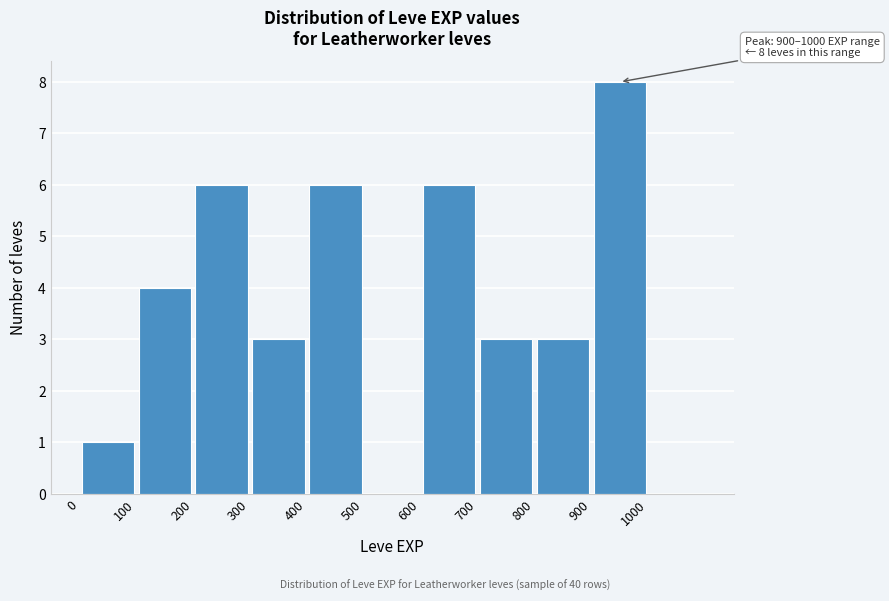

Which range on the x-axis has the tallest bar?

900 to 1000